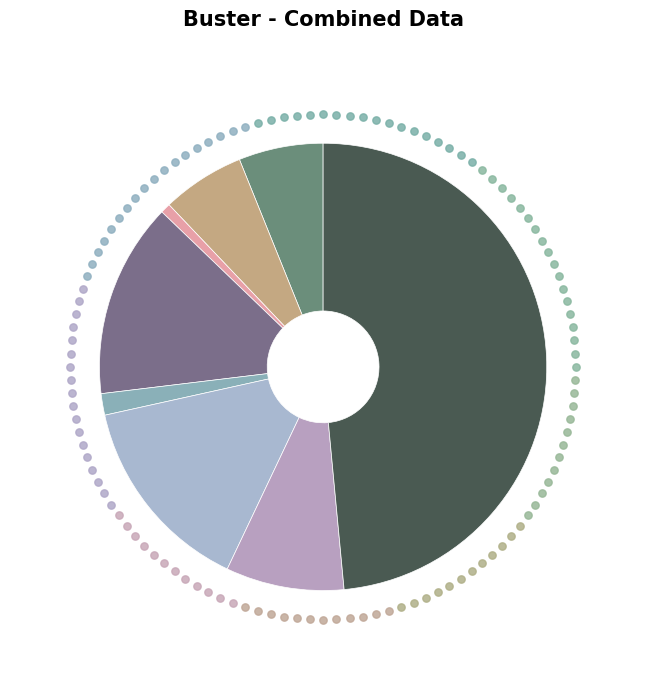

Is Theft the majority of the pie?

No